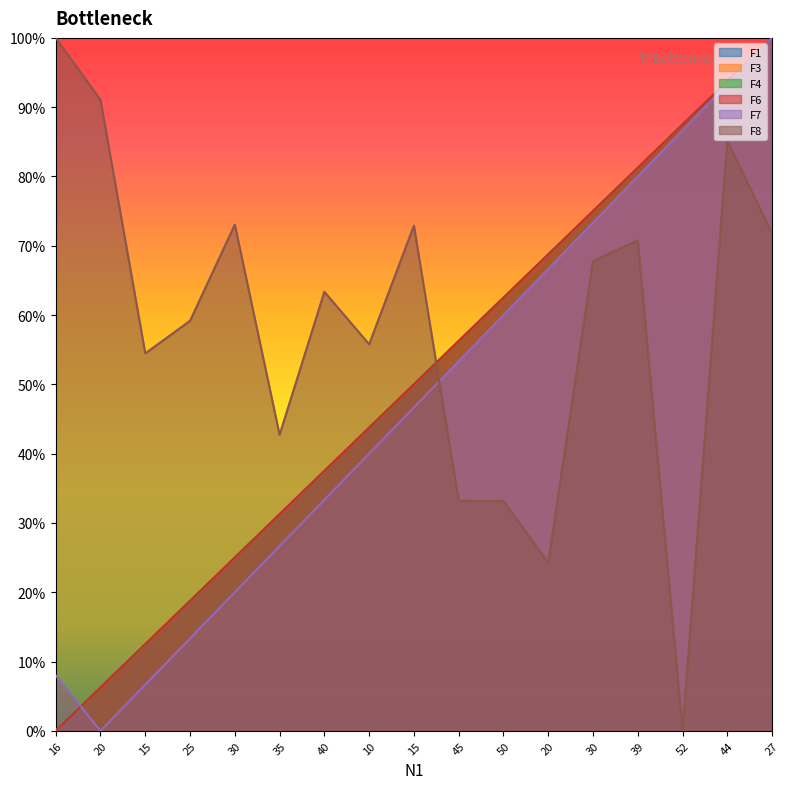

Which series changed the most between 10 and 20?

F8